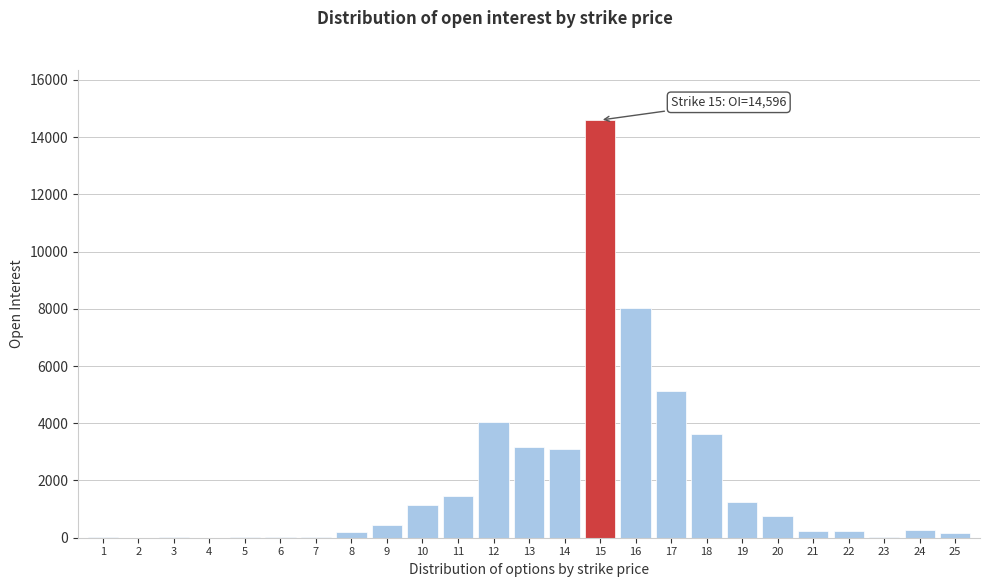

What is the maximum value shown in the chart?

14596